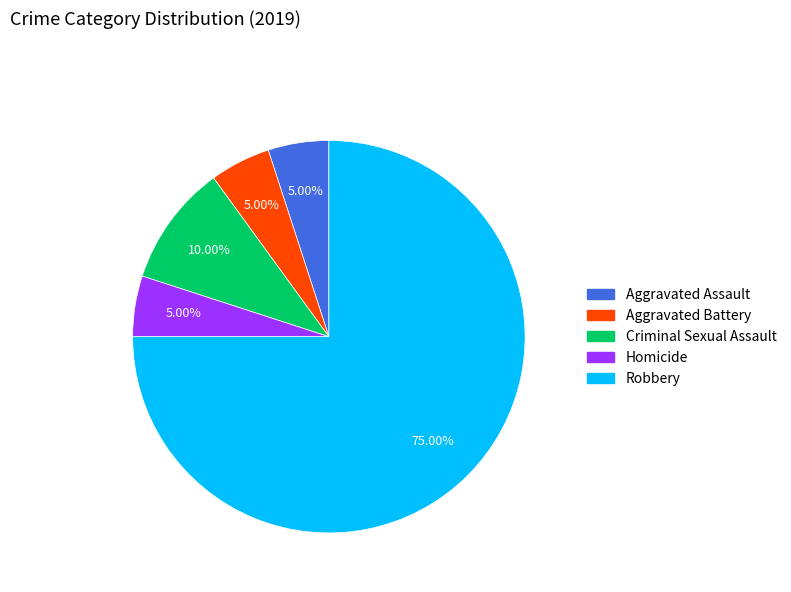

To the nearest percent, what is the average slice percentage?

20%